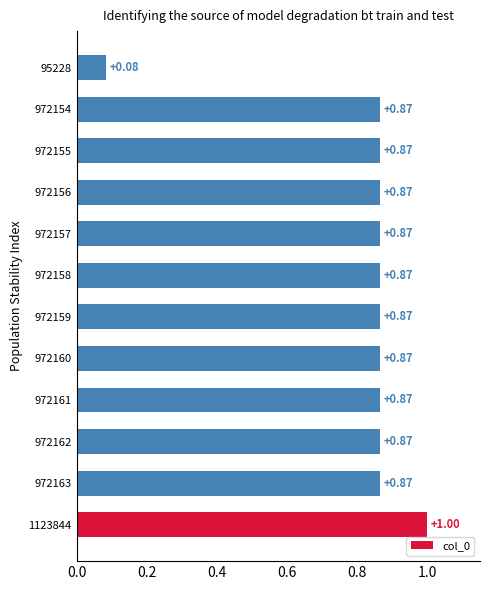

What is the sum of the values at 972155 and 1123844?

1.9